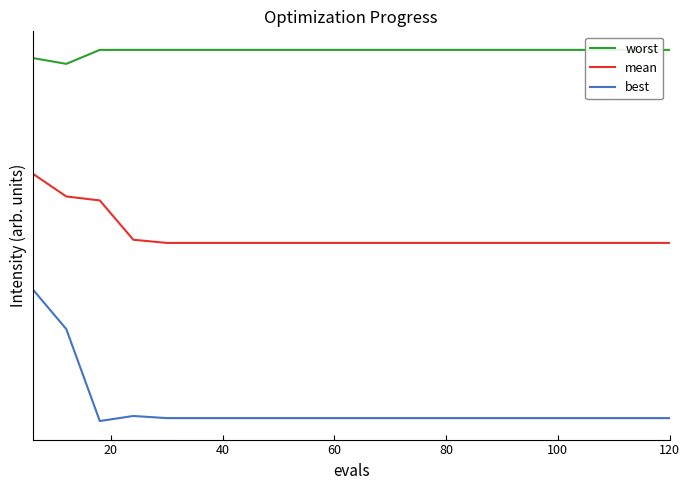

Which series has the widest spread of values?

best